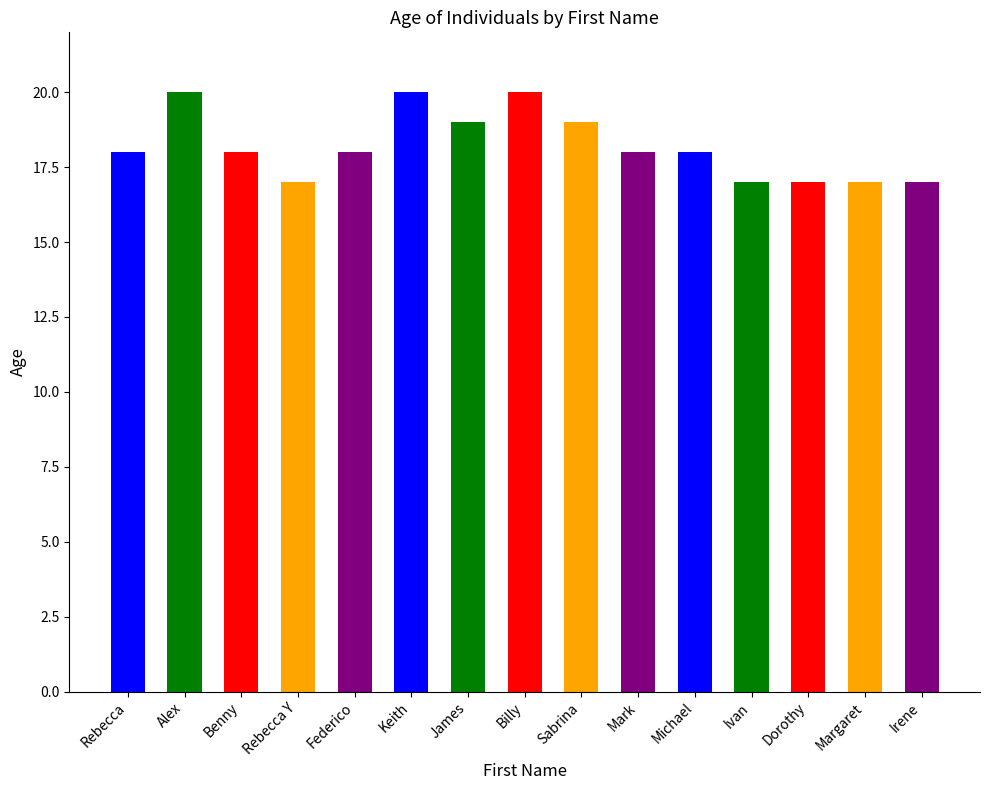

How many series are shown in this chart?

1